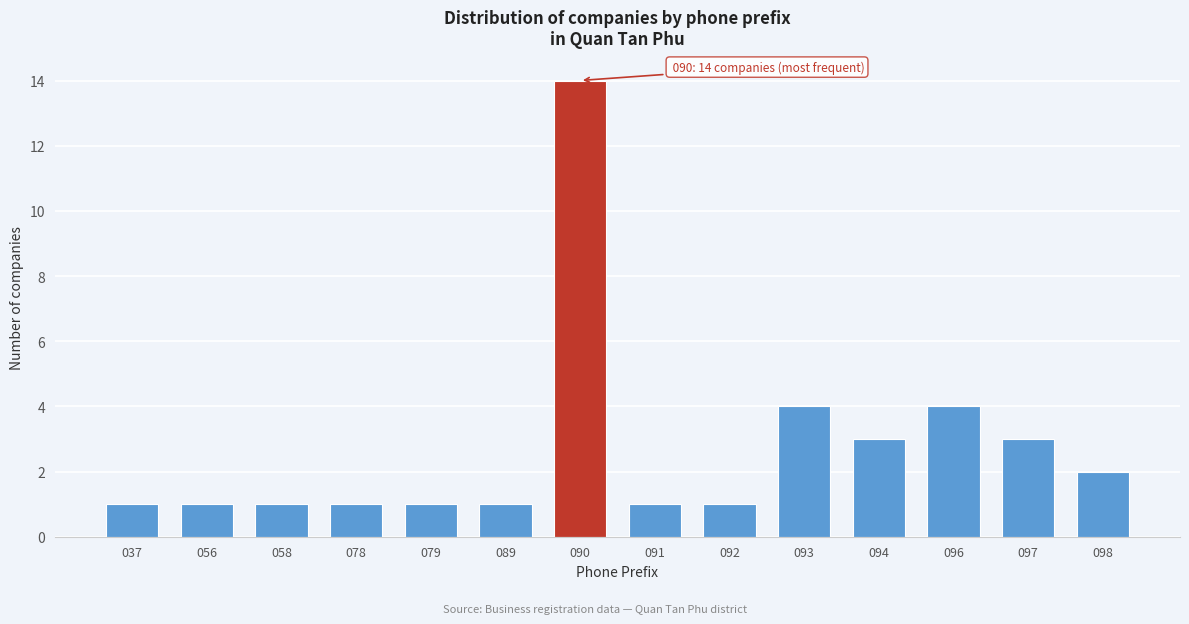

Reading left to right, extract all data points from this chart.

037=1	056=1	058=1	078=1	079=1	089=1	090=14	091=1	092=1	093=4	094=3	096=4	097=3	098=2